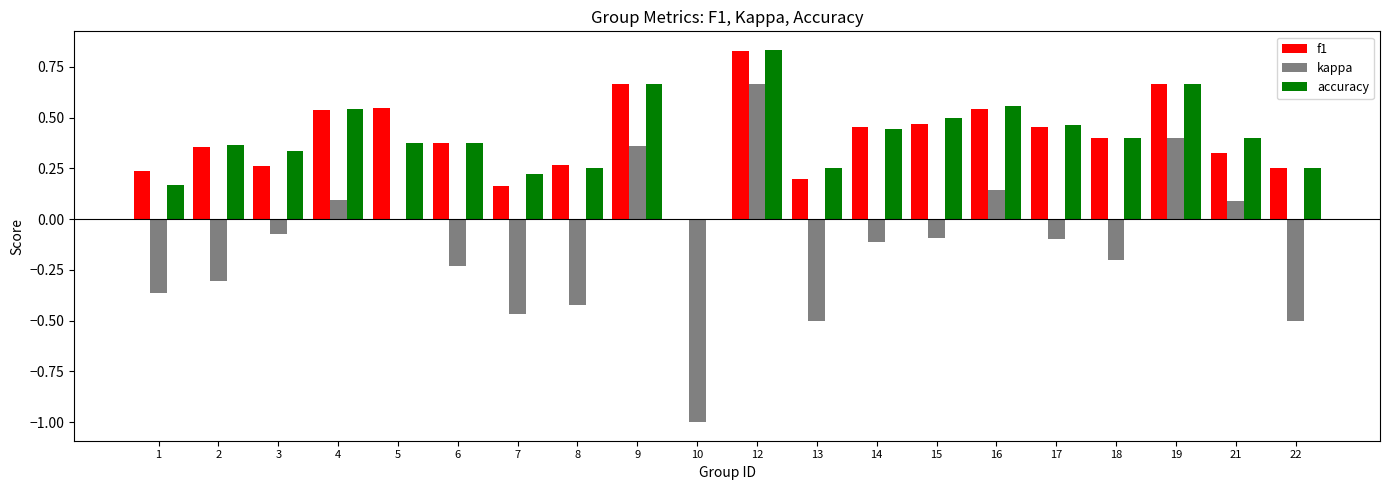

The f1 series shows 1.3 at 12. True or false?

False